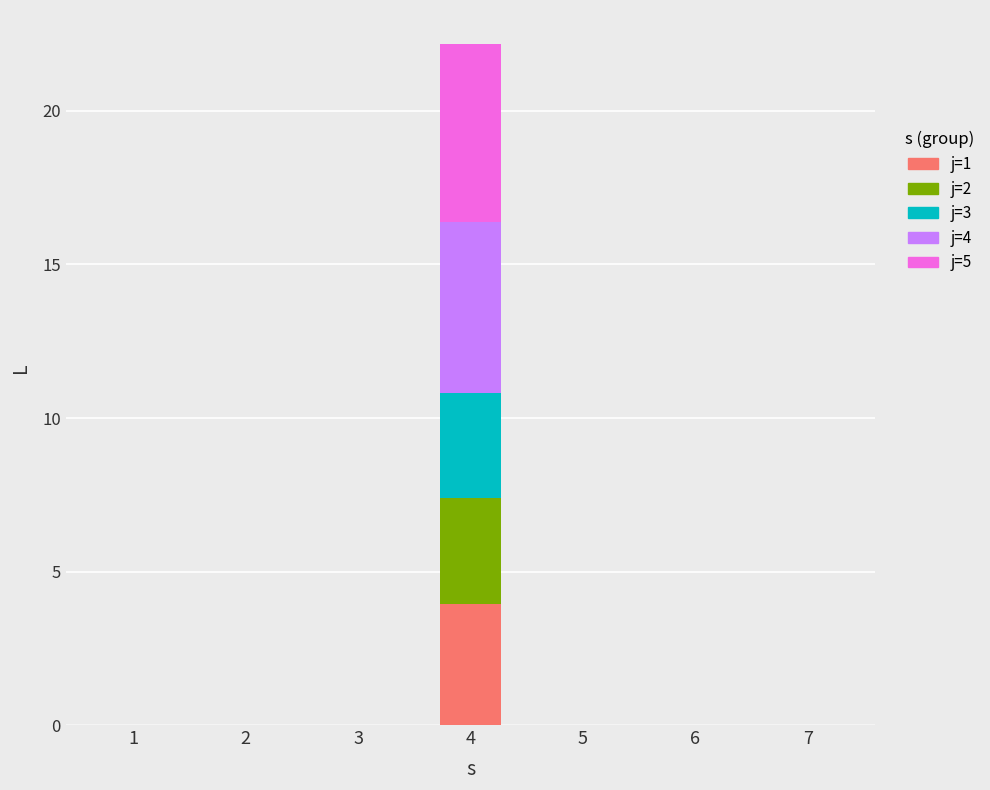

At which category is the sum across all series the highest?

4